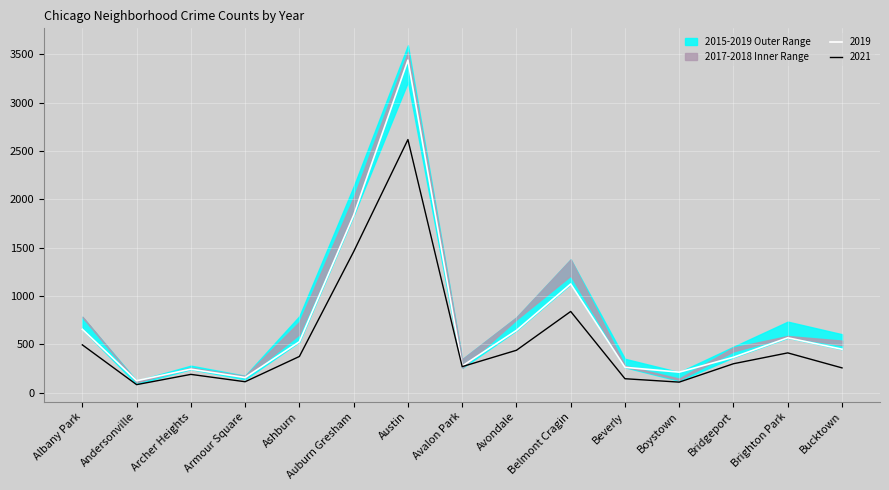

Where does the 2019 series first go above 451?

Albany Park